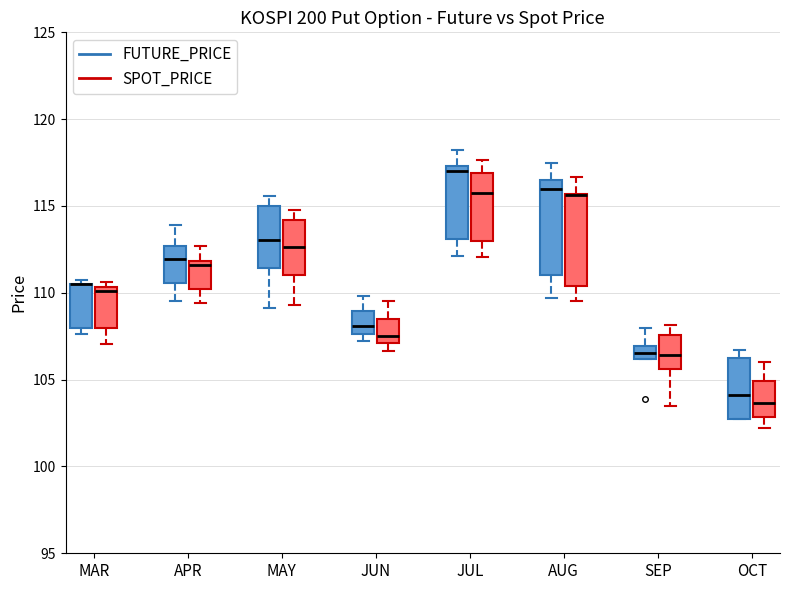

Reading left to right, transcribe this box plot: for each box, give where its median line is, the range the box spans, and where its two whiskers end, as read against the y-axis. The values are not printed on the chart, so give them approximately, as read against the axis.

MAR (FUTURE_PRICE): median 110.5 (drawn on the box's upper edge), box 108.0 to 110.5, whiskers 107.5 to 111.0
MAR (SPOT_PRICE): median 110.0, box 108.0 to 110.5, whiskers 107.0 to 110.5 (just above the box's upper edge)
APR (FUTURE_PRICE): median 112.0, box 110.5 to 112.5, whiskers 109.5 to 114.0
APR (SPOT_PRICE): median 111.5, box 110.0 to 112.0, whiskers 109.5 to 112.5
MAY (FUTURE_PRICE): median 113.0, box 111.5 to 115.0, whiskers 109.0 to 115.5
MAY (SPOT_PRICE): median 112.5, box 111.0 to 114.0, whiskers 109.5 to 115.0
JUN (FUTURE_PRICE): median 108.0, box 107.5 to 109.0, whiskers 107.0 to 110.0
JUN (SPOT_PRICE): median 107.5, box 107.0 to 108.5, whiskers 106.5 to 109.5
JUL (FUTURE_PRICE): median 117.0, box 113.0 to 117.5, whiskers 112.0 to 118.0
JUL (SPOT_PRICE): median 116.0, box 113.0 to 117.0, whiskers 112.0 to 117.5
AUG (FUTURE_PRICE): median 116.0, box 111.0 to 116.5, whiskers 109.5 to 117.5
AUG (SPOT_PRICE): median 115.5 (drawn on the box's upper edge), box 110.5 to 115.5, whiskers 109.5 to 116.5
SEP (FUTURE_PRICE): median 106.5, box 106.0 to 107.0, whiskers 106.0 to 108.0
SEP (SPOT_PRICE): median 106.5, box 105.5 to 107.5, whiskers 103.5 to 108.0
OCT (FUTURE_PRICE): median 104.0, box 103.0 to 106.5, whiskers 103.0 to 106.5 (just above the box's upper edge)
OCT (SPOT_PRICE): median 103.5, box 103.0 to 105.0, whiskers 102.0 to 106.0